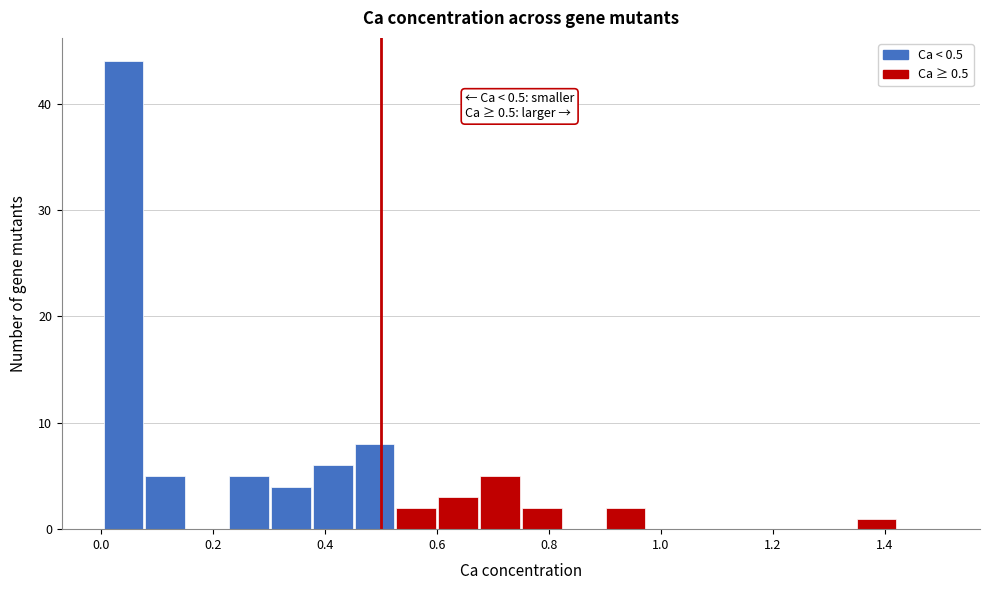

Around what value on the x-axis is the tallest bar? Give the approximate position of its centre, as read against the axis.

0.04